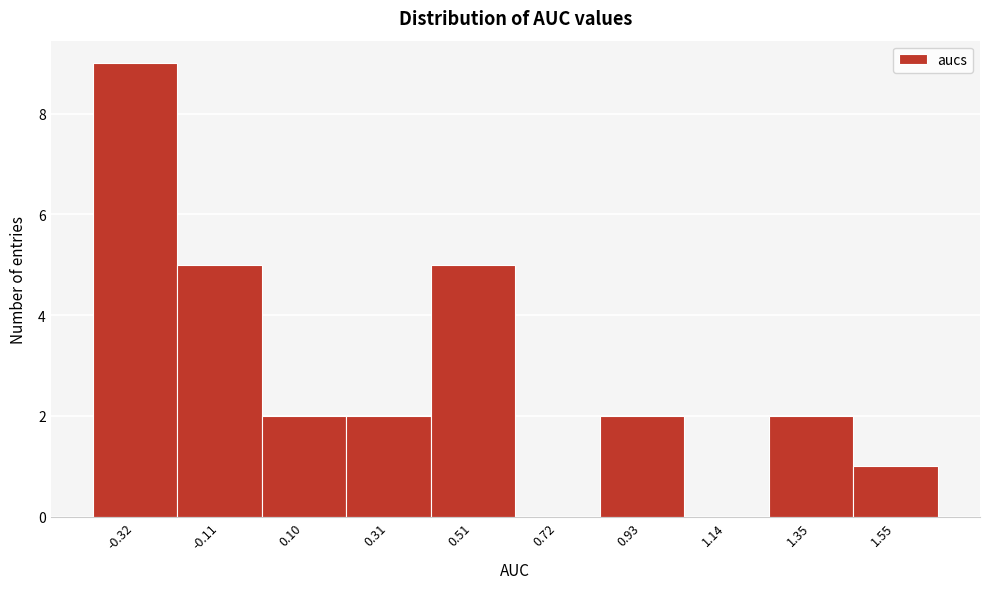

Reading right to left, extract all data points from this chart.

1.55=1	1.35=2	1.14=0	0.93=2	0.72=0	0.51=5	0.31=2	0.10=2	-0.11=5	-0.32=9